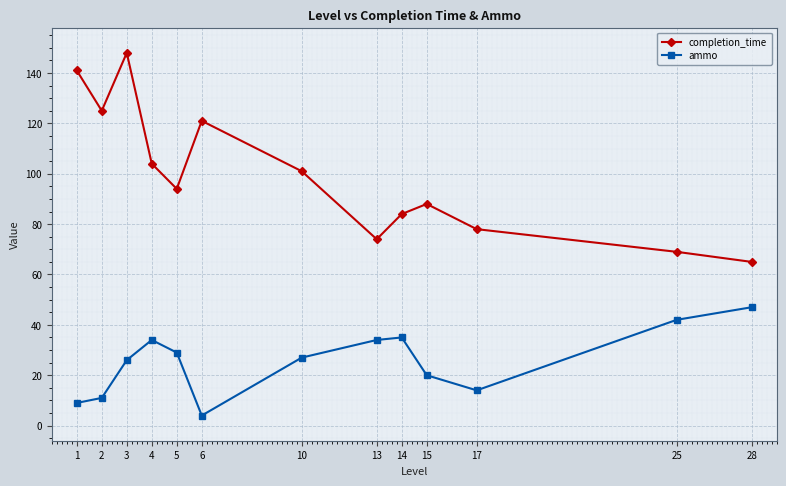

Which category has the highest value across all series?

3